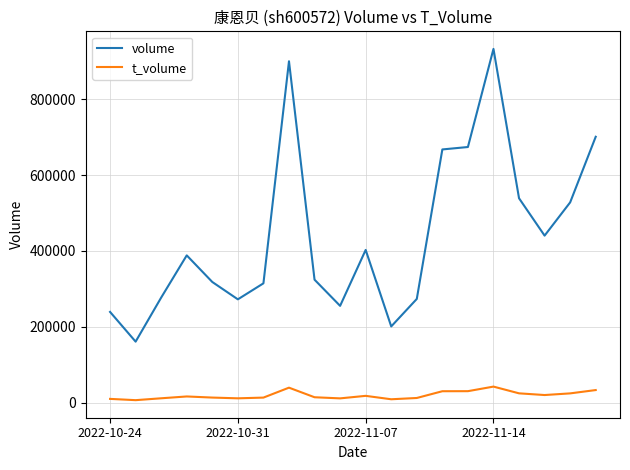

Which series has the largest total across all categories?

volume